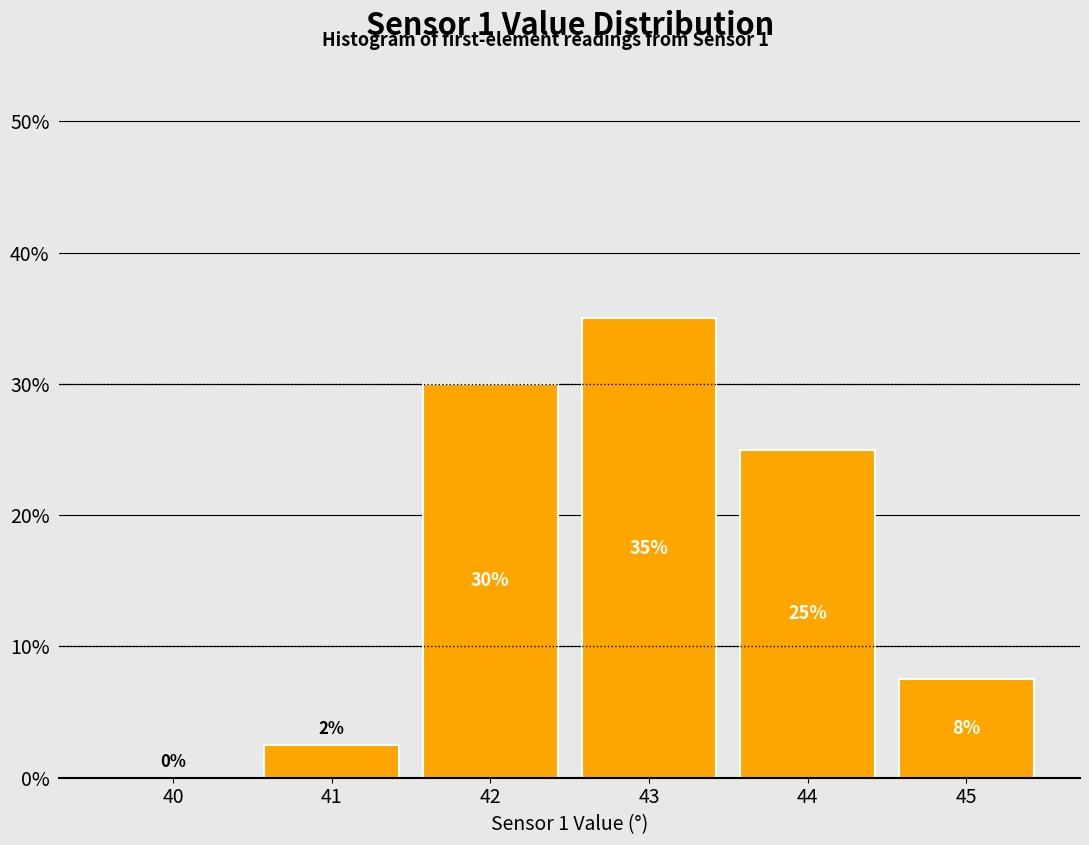

The chart shows a value of 7.5 at 45. True or false?

True